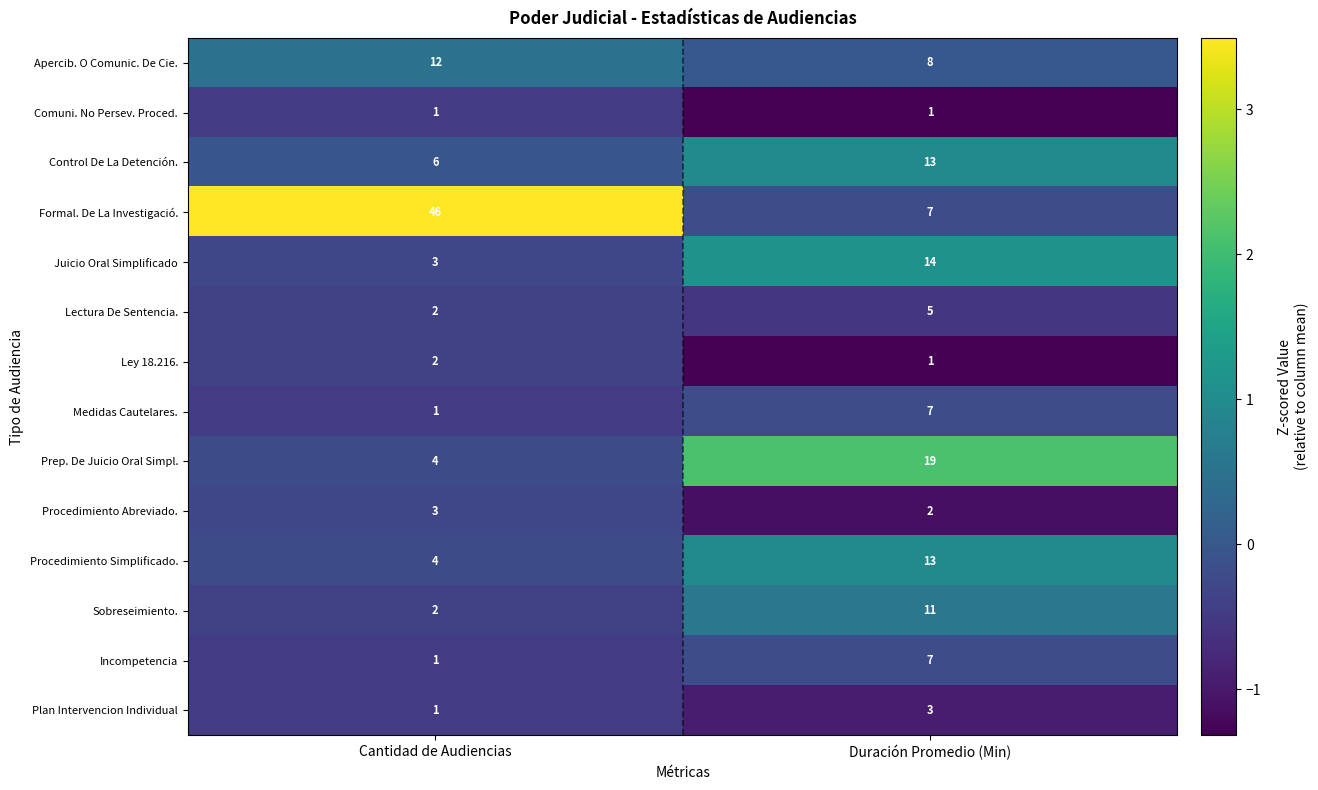

What is the lowest value of the Apercib. O Comunic. De Cie. series?

8